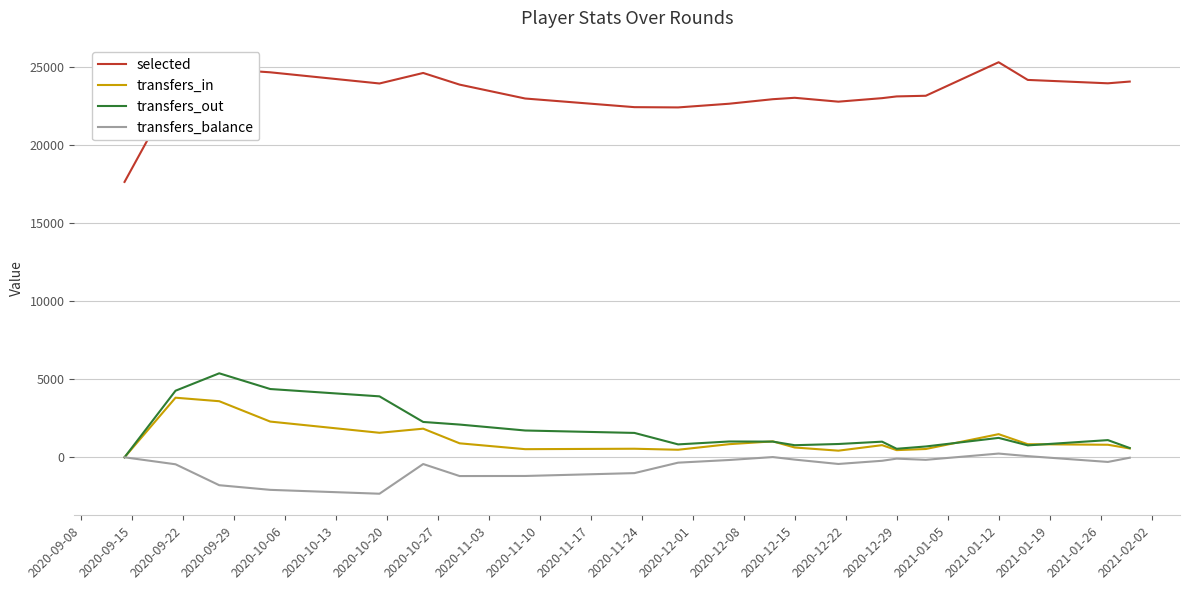

True or false: transfers_balance and selected intersect in this chart.

False